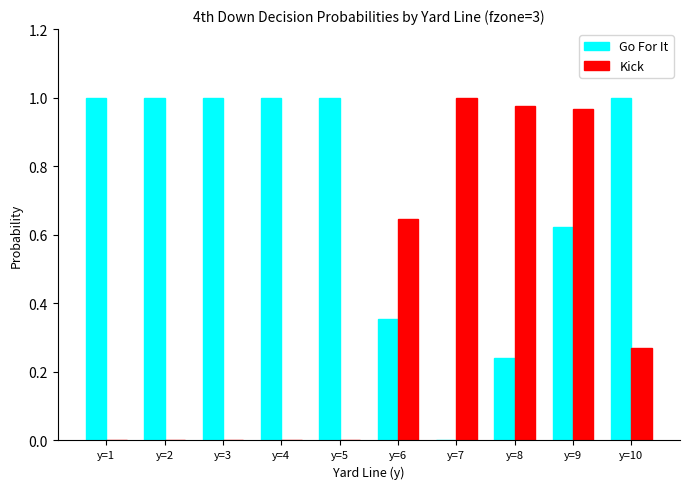

Is the value of Kick at y=4 greater than the value of Go For It at y=6?

No